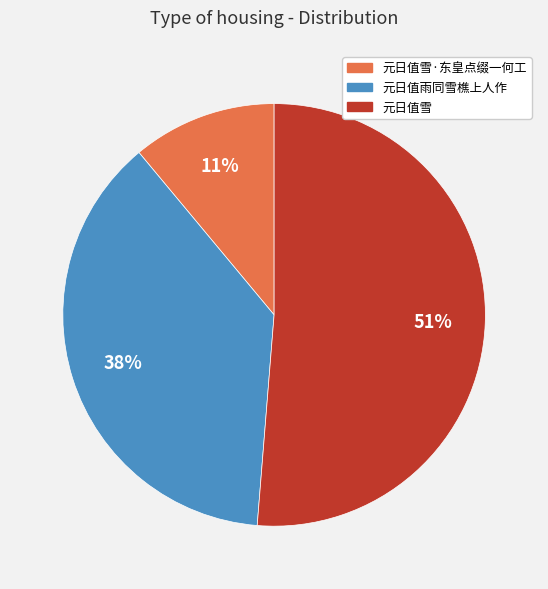

True or false: 元日值雨同雪樵上人作 accounts for 30% of the total.

False